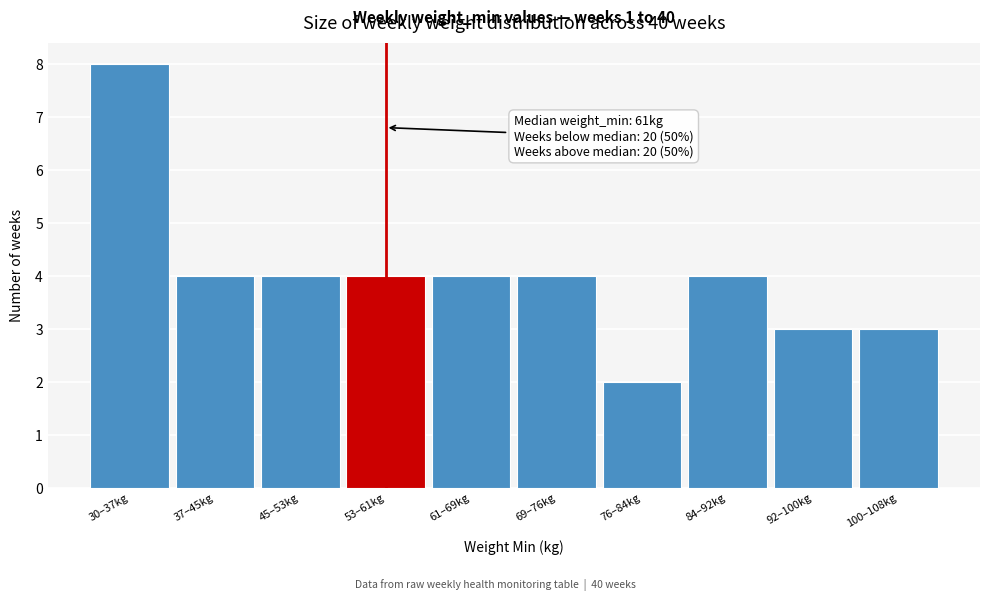

Reading left to right, what are all the values shown in this chart?

30–37kg=8	37–45kg=4	45–53kg=4	53–61kg=4	61–69kg=4	69–76kg=4	76–84kg=2	84–92kg=4	92–100kg=3	100–108kg=3